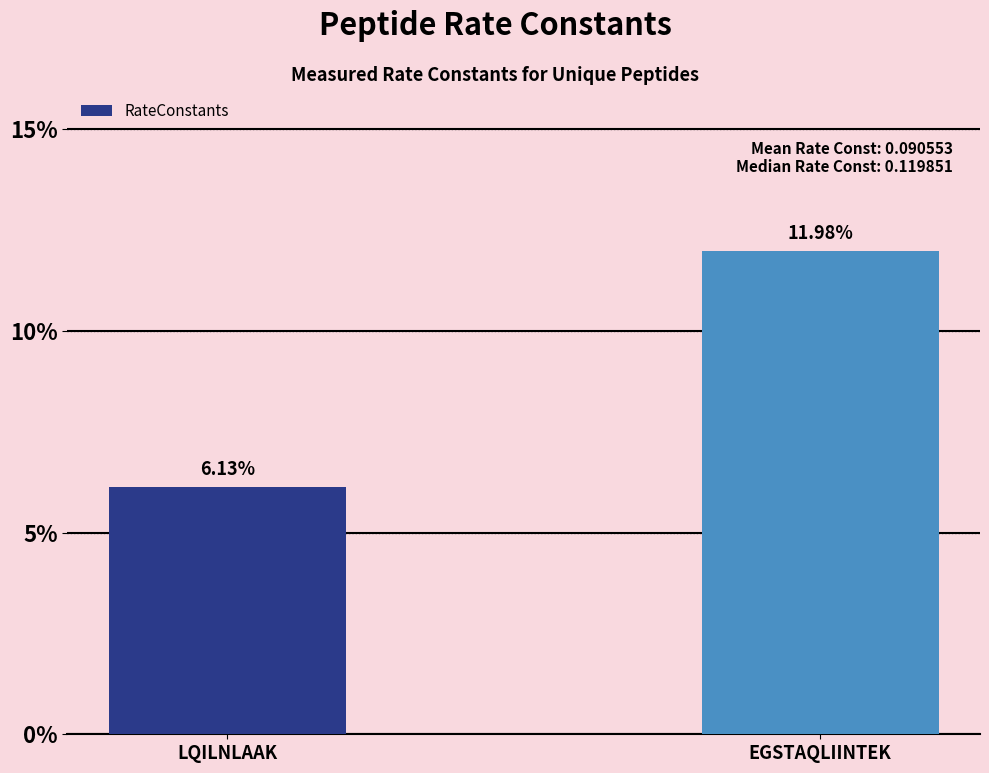

True or false: the data shows 0.1 at LQILNLAAK.

True